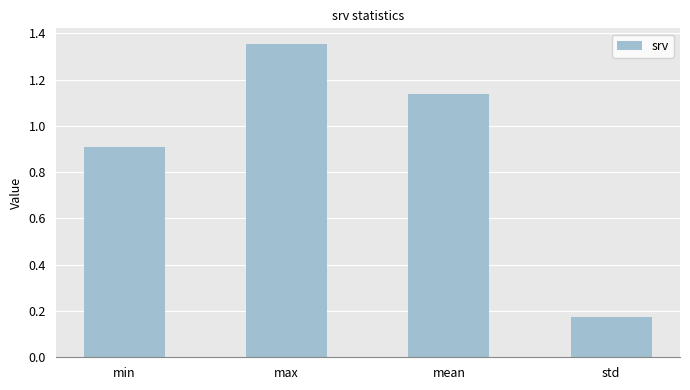

Is it true that the value at max is 1.9?

False